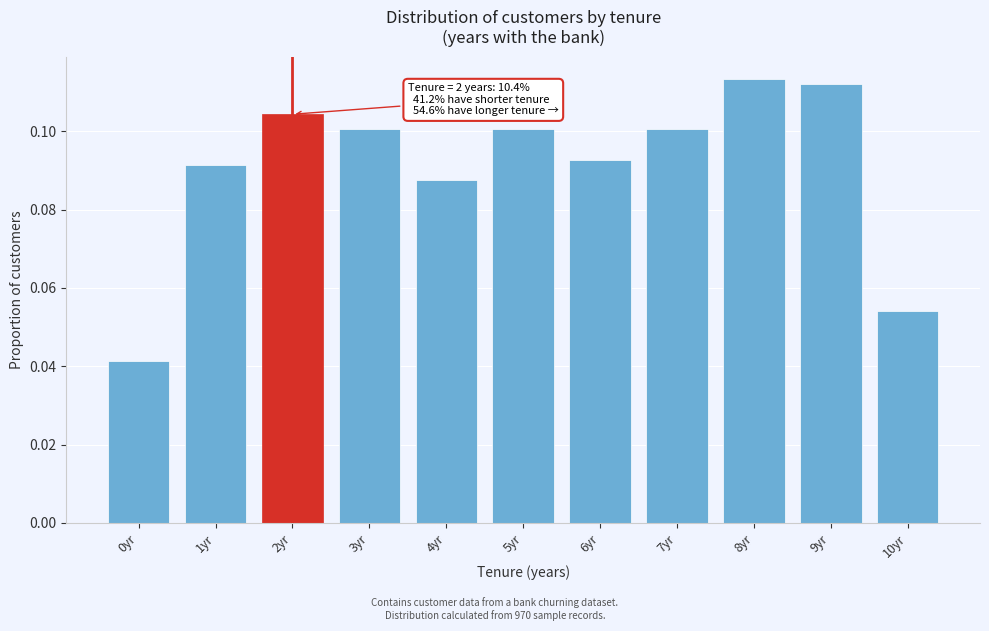

True or false: the data shows 0.1 at 10yr.

True